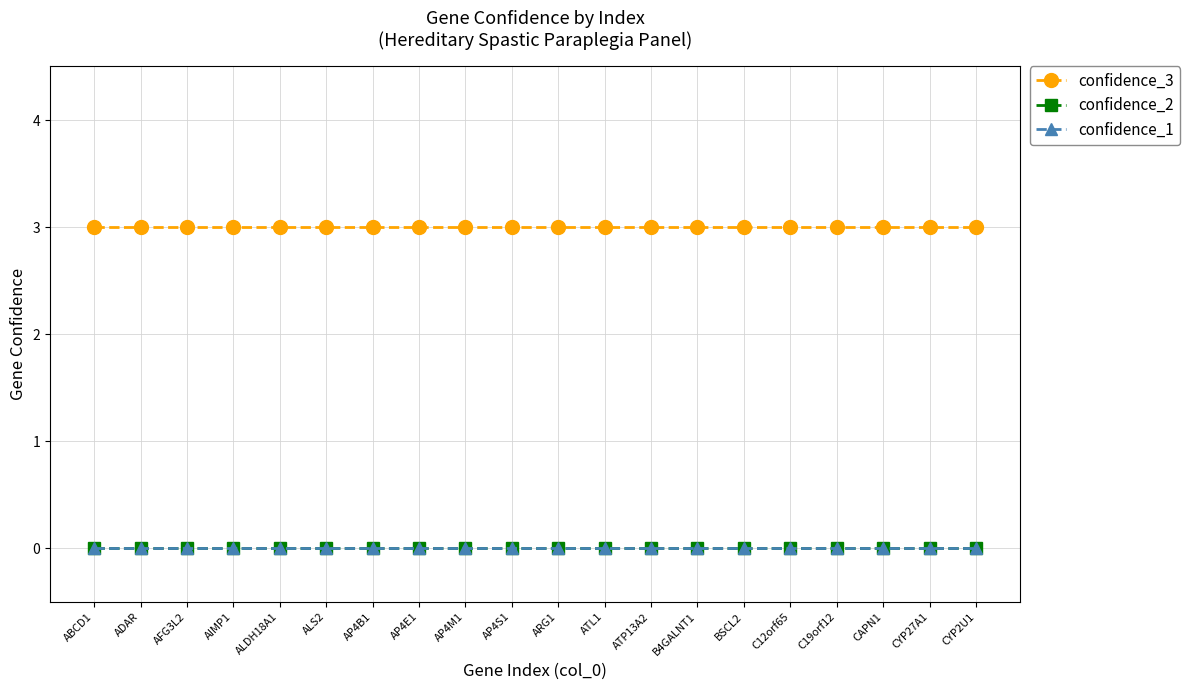

Which series has the largest total across all categories?

confidence_3